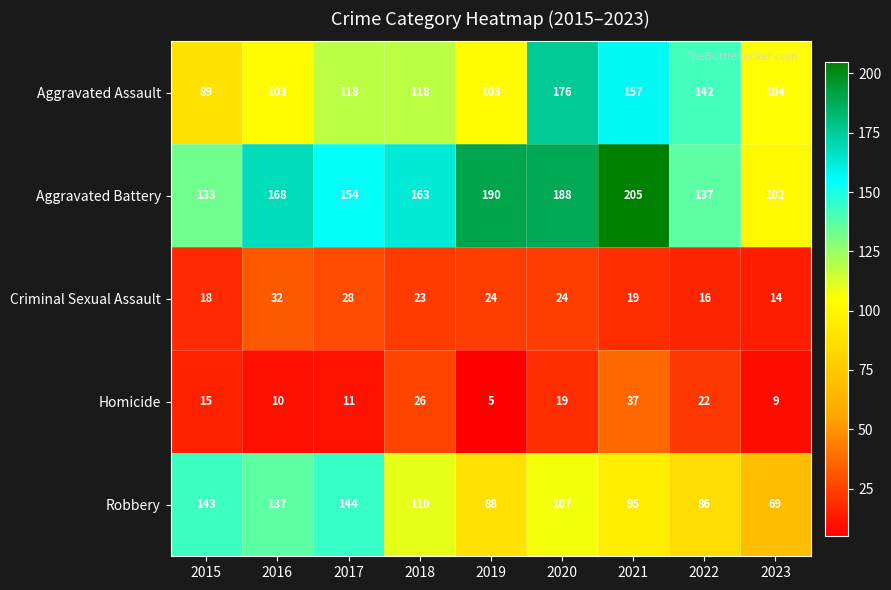

What is the minimum value shown in the chart?

5